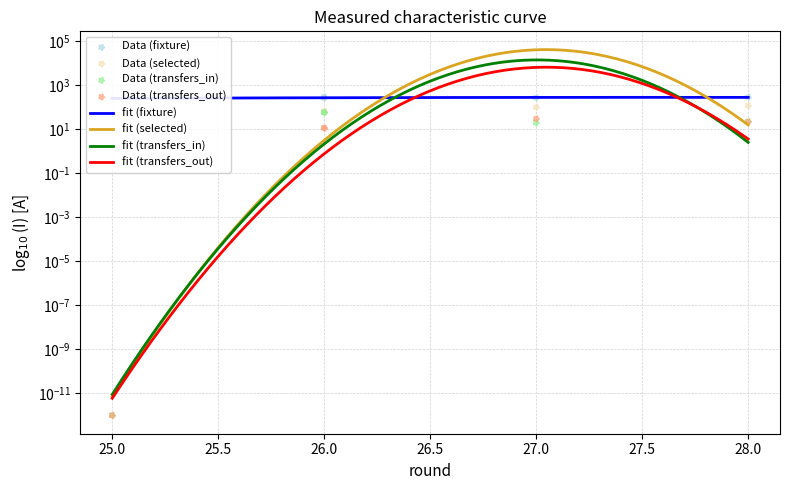

At which category is the sum across all series the highest?

28